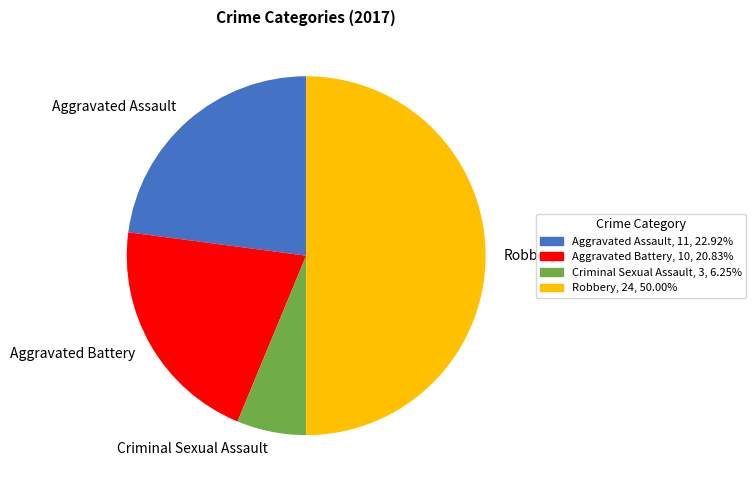

How many slices are in this pie chart?

4